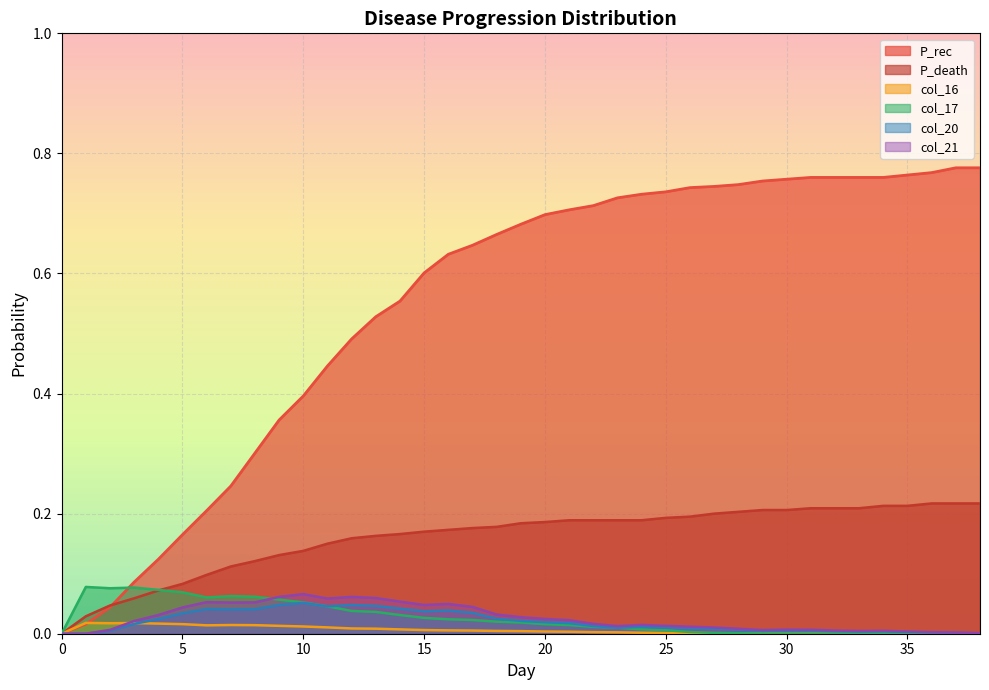

Rank the series by their maximum value, from lowest to highest.

col_16, col_20, col_21, col_17, P_death, P_rec